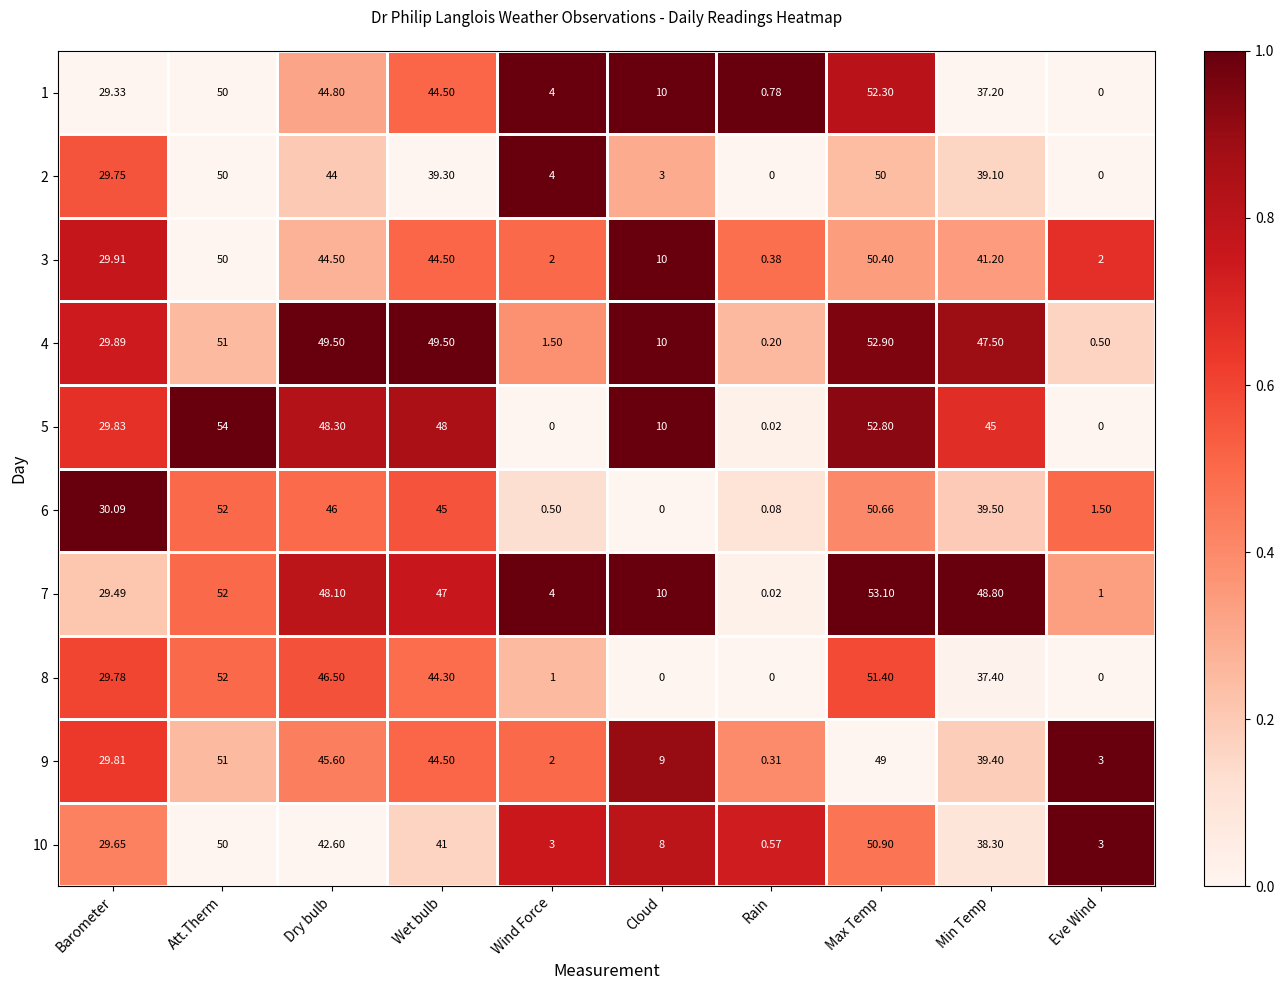

At which label does 1 reach its minimum?

Eve Wind